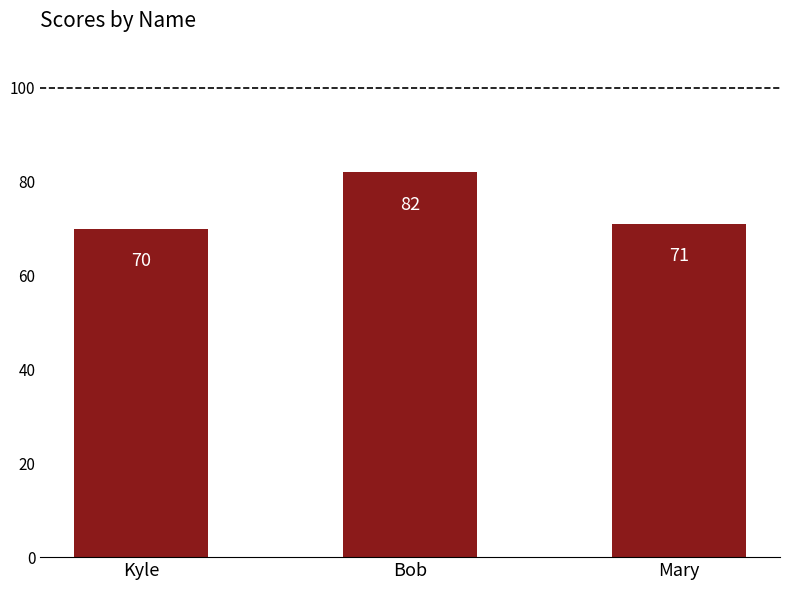

Does the chart contain any negative values?

No